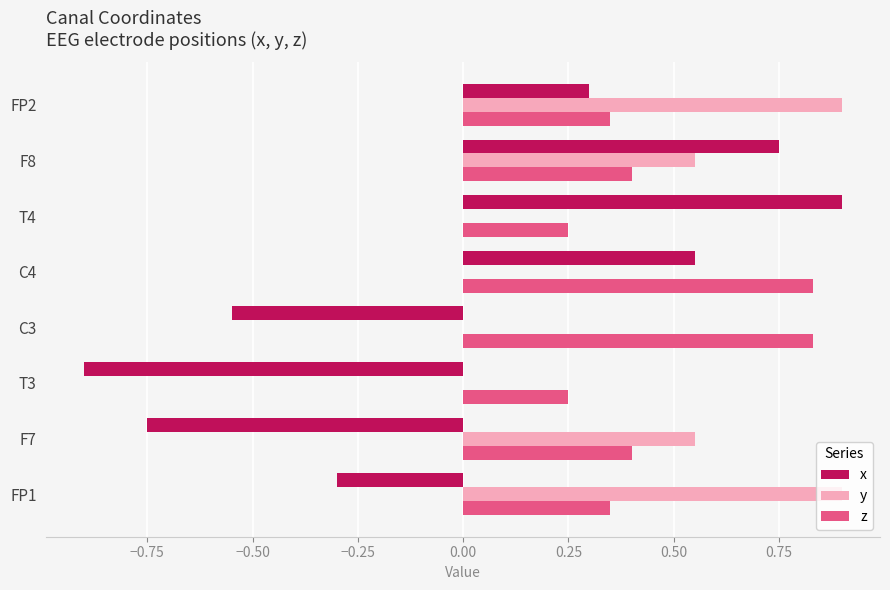

Which series has the largest total across all categories?

z